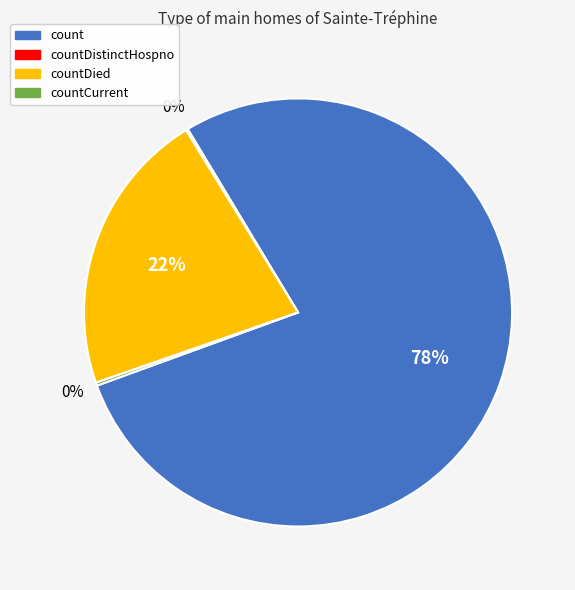

To the nearest percent, what is the average slice percentage?

25%